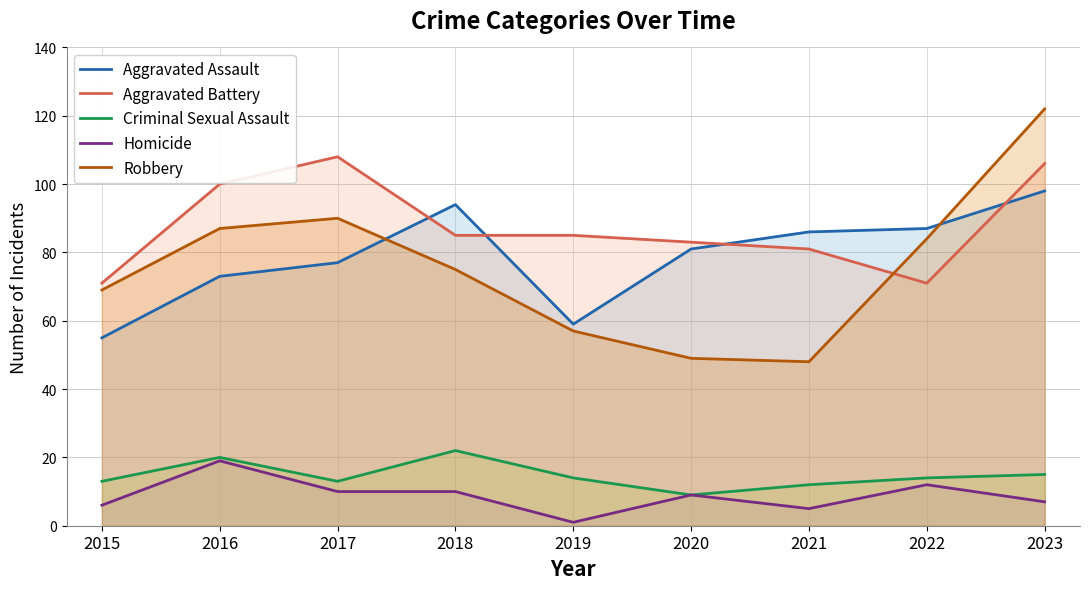

What is the sum of all Aggravated Battery values?

790